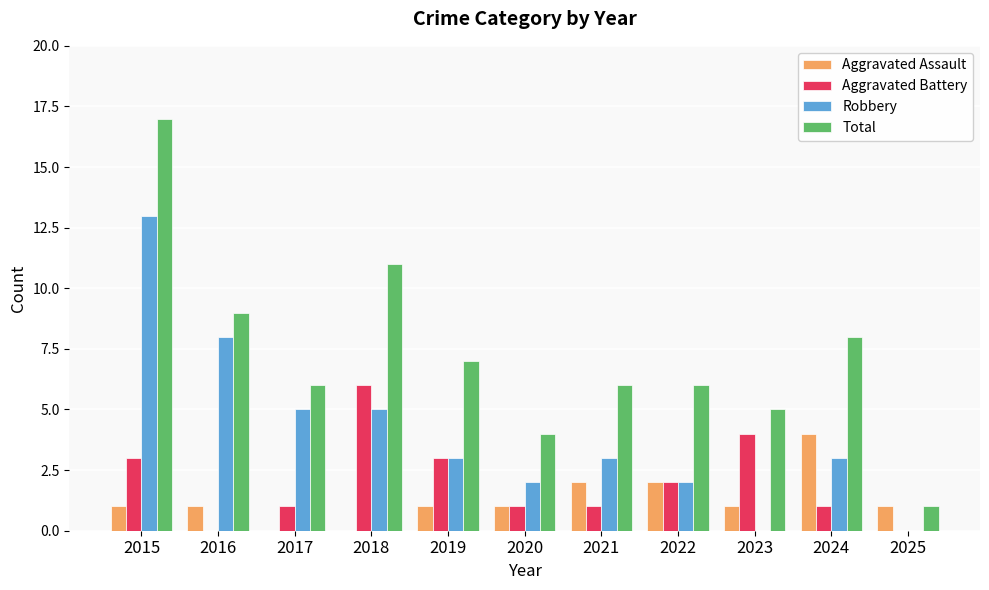

What is the sum of the Aggravated Battery values at 2016 and 2020?

1